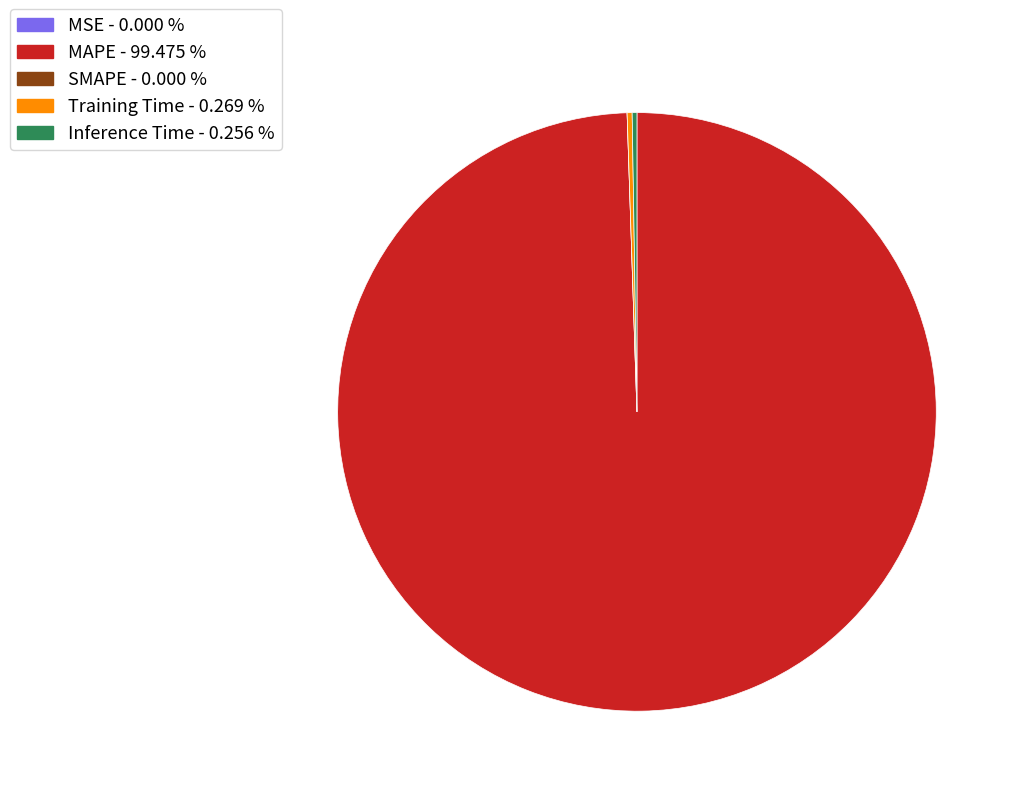

Which slice represents more than half of the pie?

MAPE